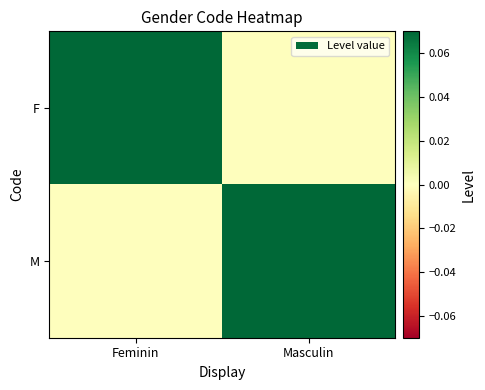

Which series changed the most between Feminin and Masculin?

F